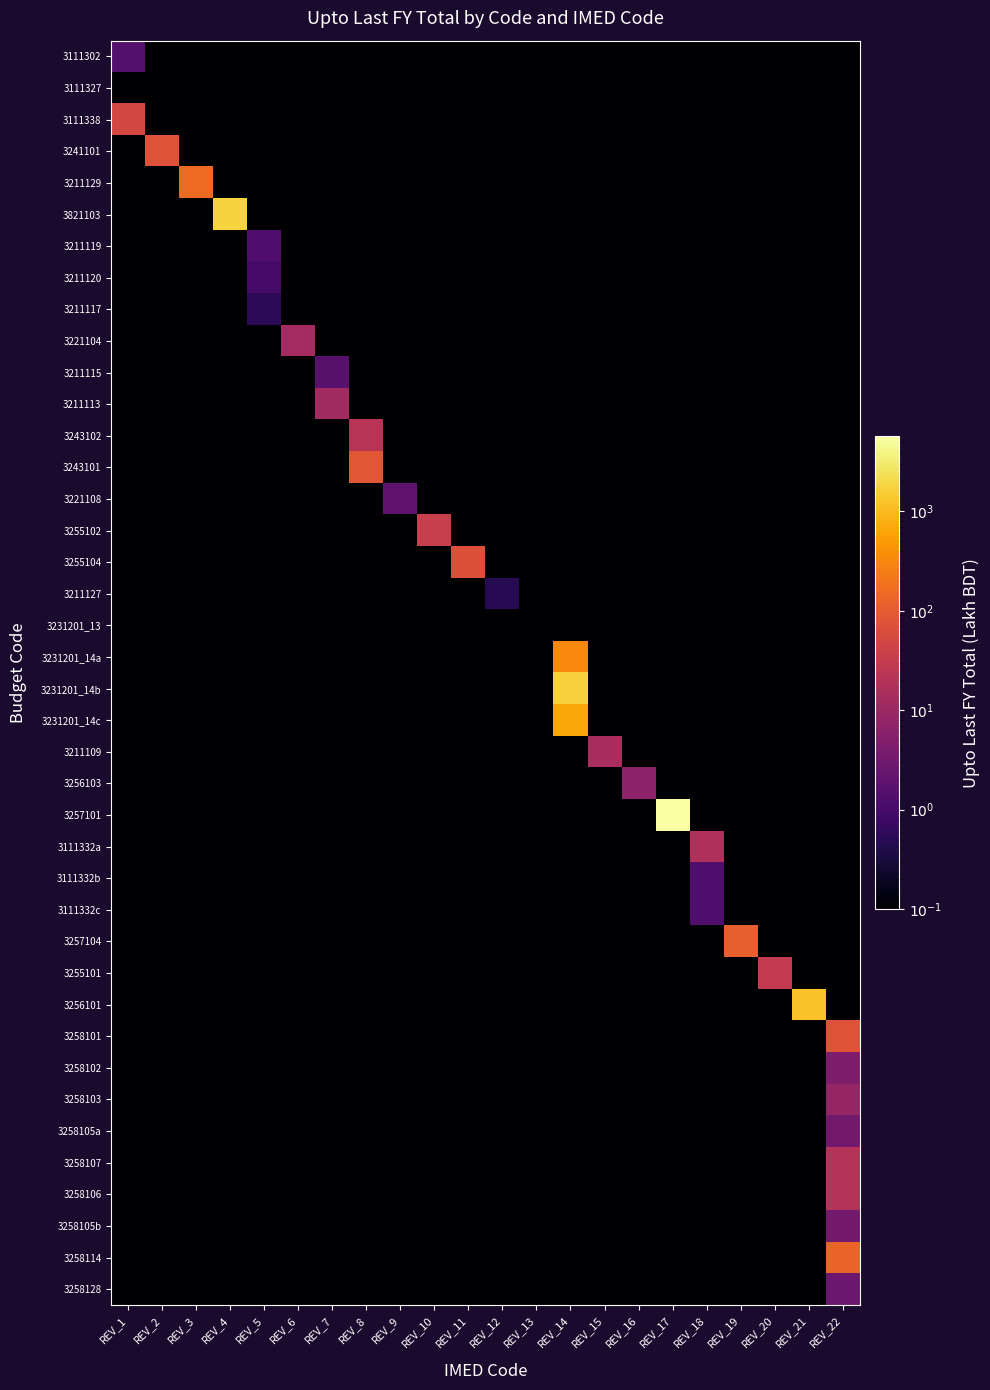

How many distinct data groups are displayed?

40